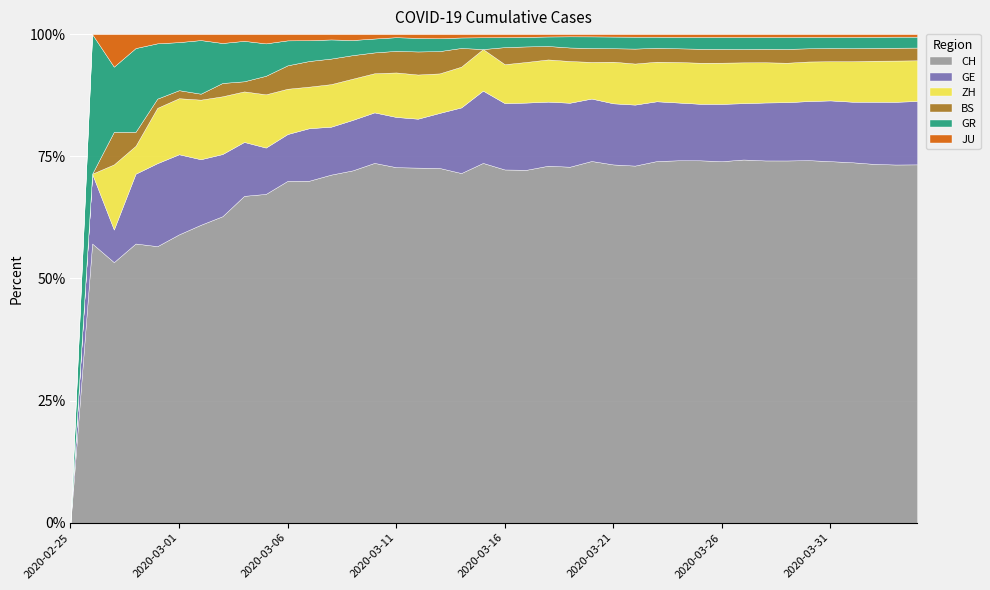

True or false: CH and ZH cross at least once.

False